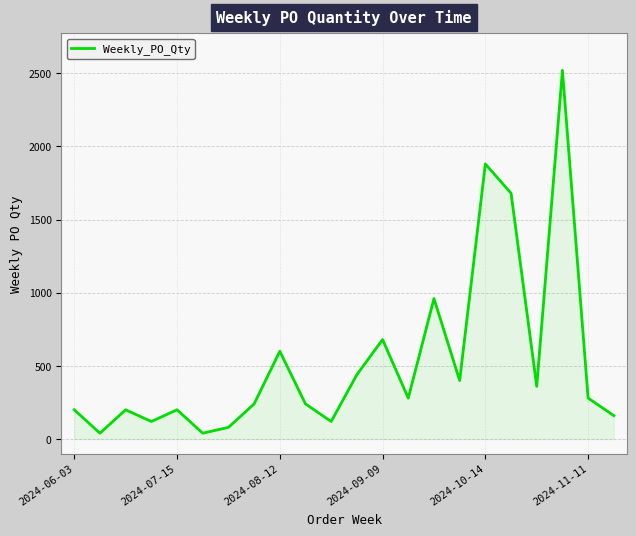

What is the maximum value shown in the chart?

2520